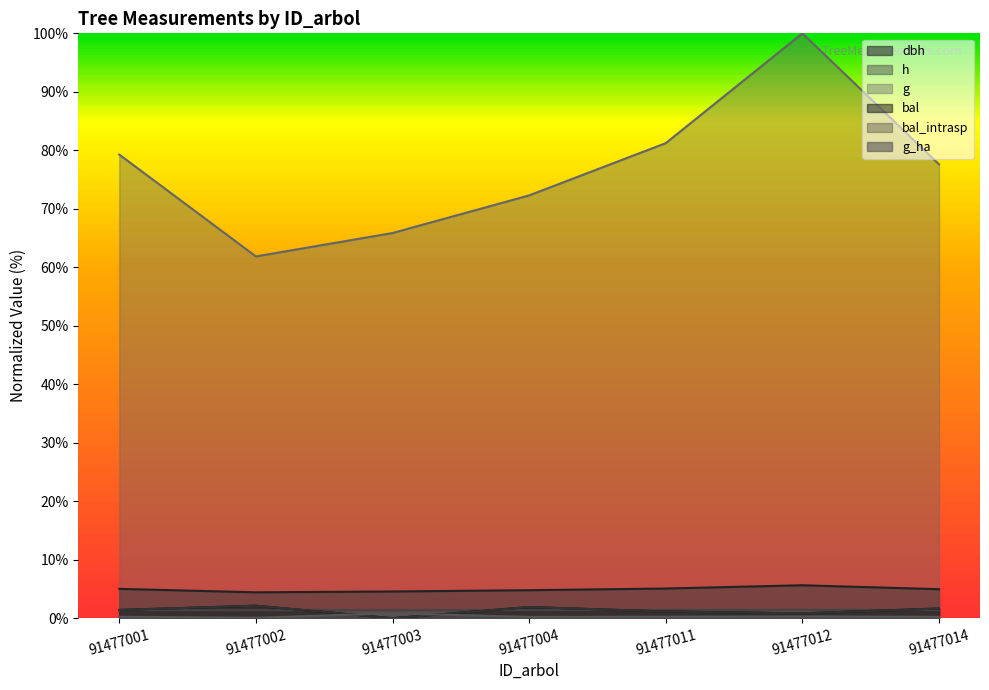

How many data points in g are above 77?

4